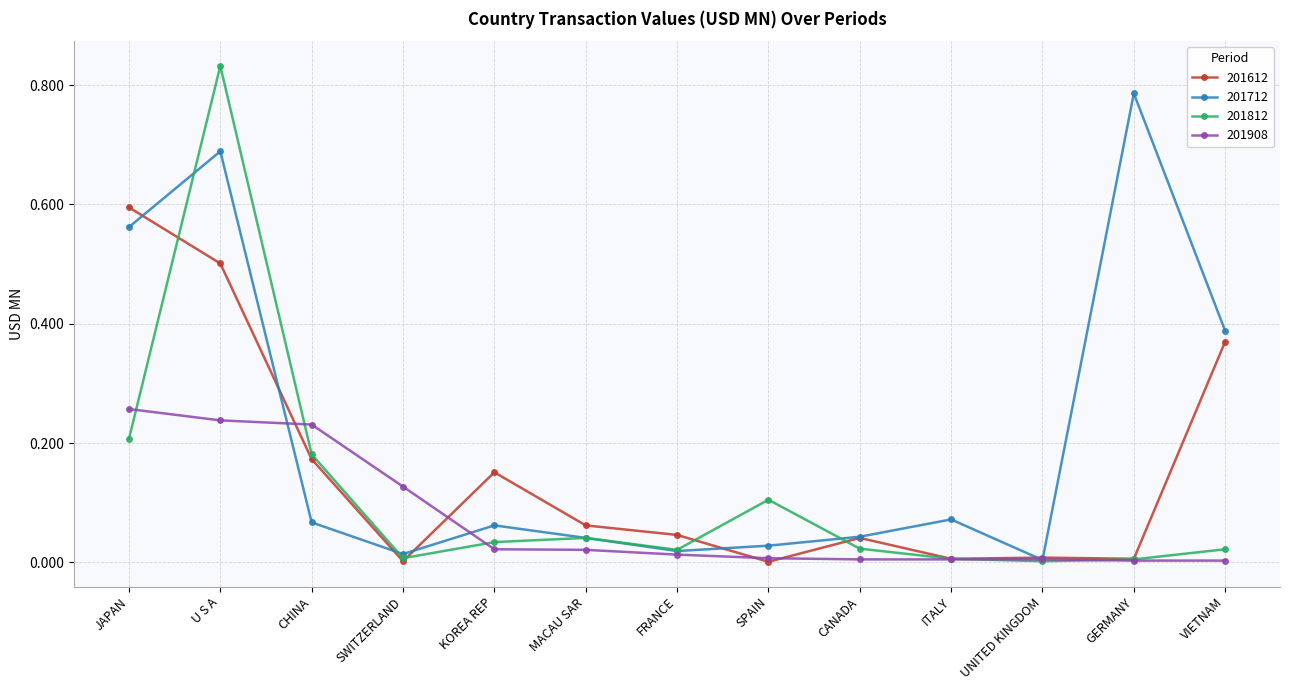

What is the label of the 9th point from the left?

CANADA